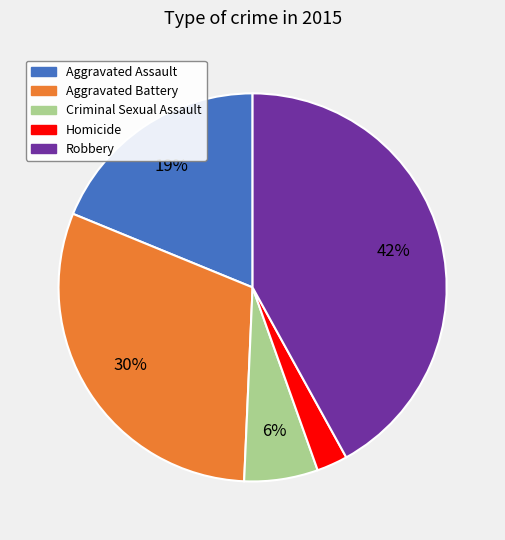

How many slices are in this pie chart?

5